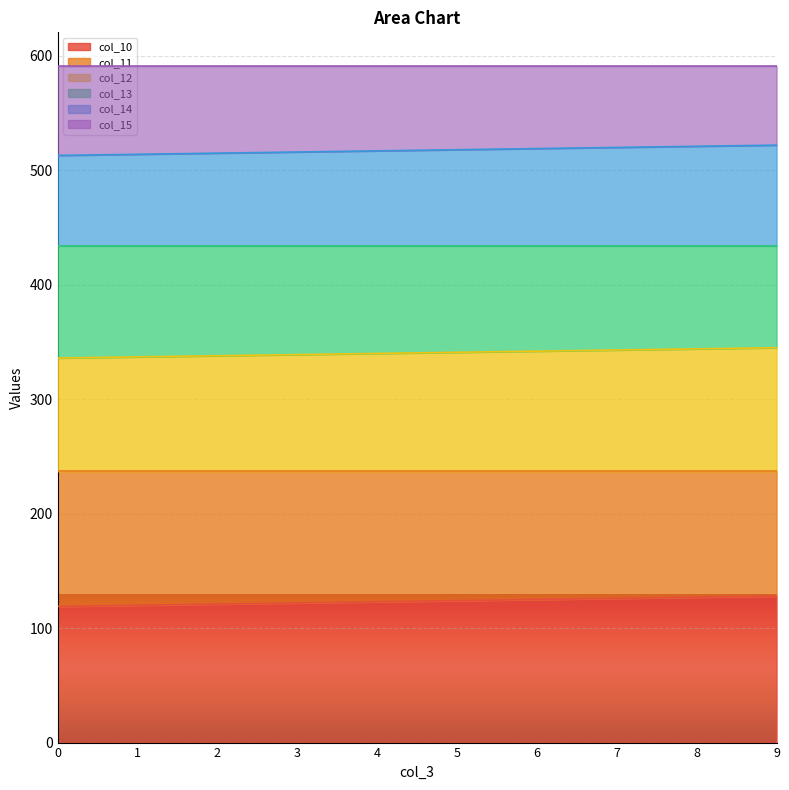

How many lines are shown in the chart?

6